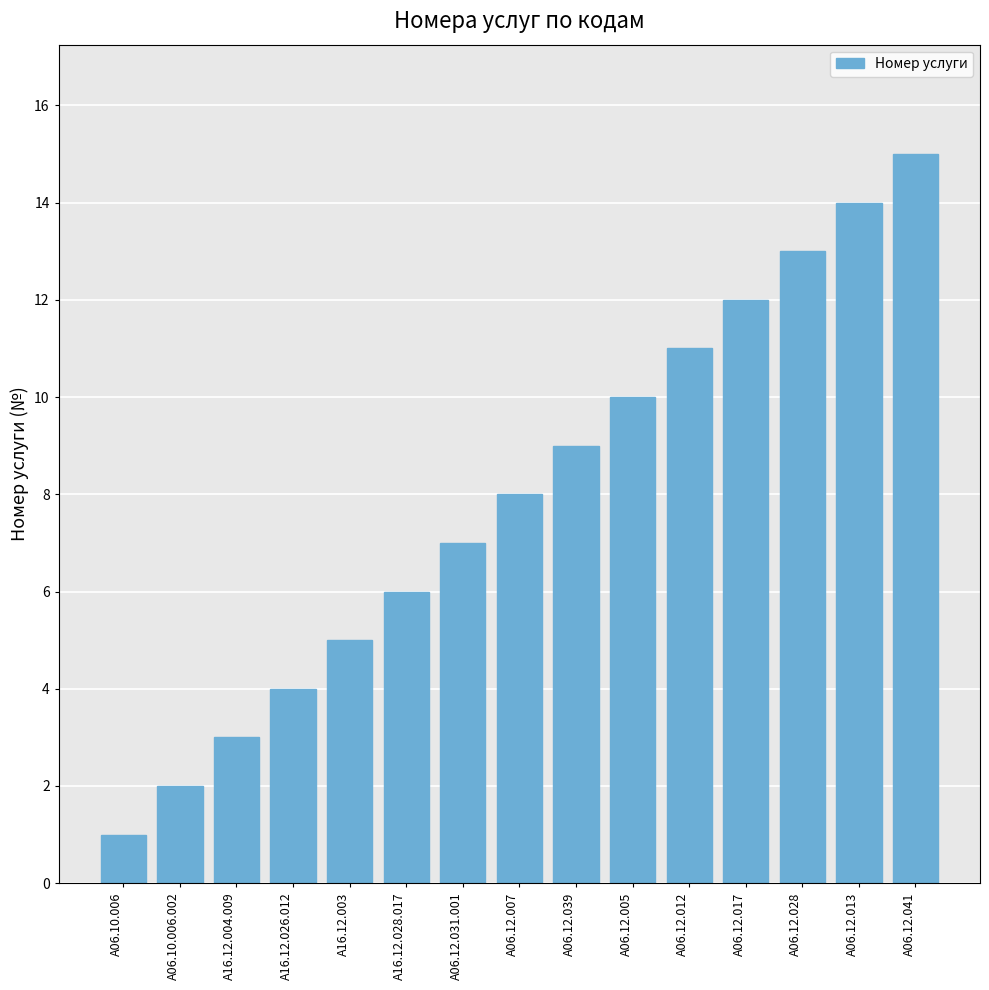

What is the ratio of the value at A06.10.006.002 to the value at A06.12.017?

0.2